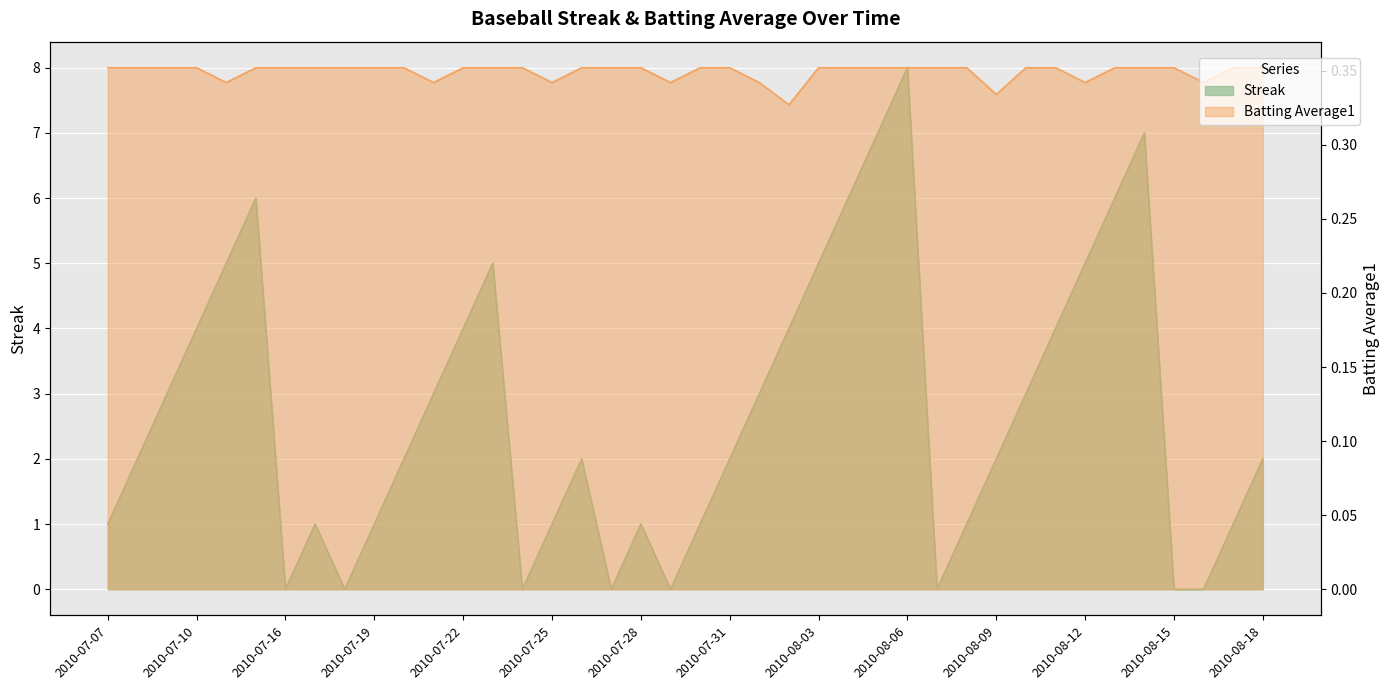

What is the maximum value shown in the chart?

8.0